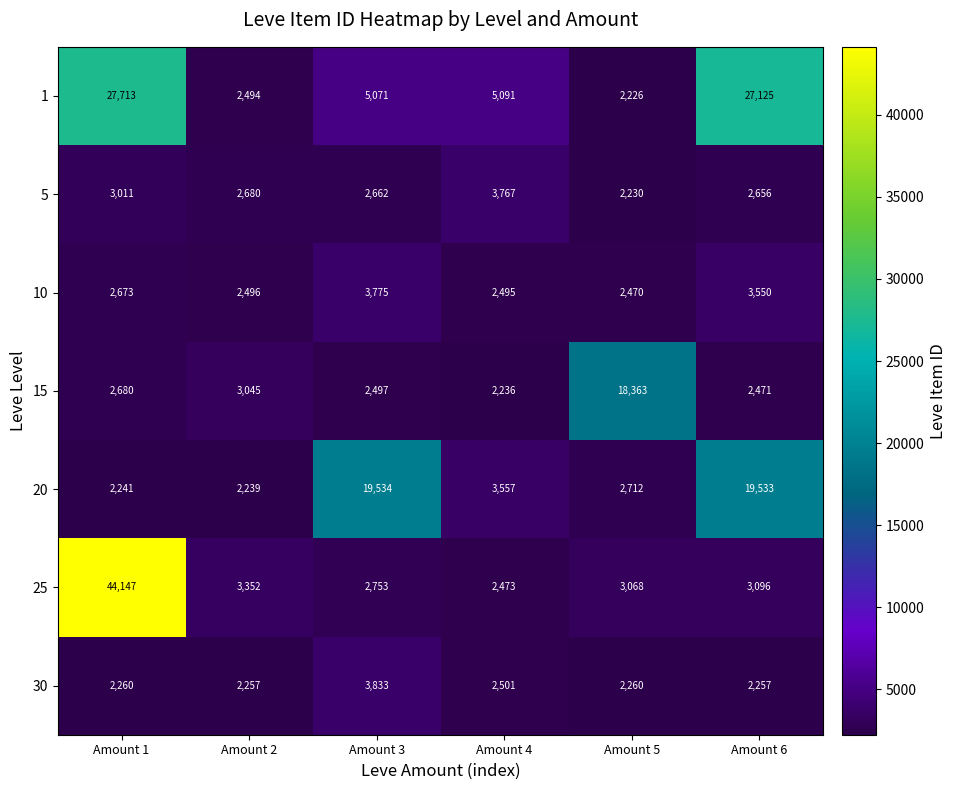

At which label is 1 closest to 14969?

Amount 4